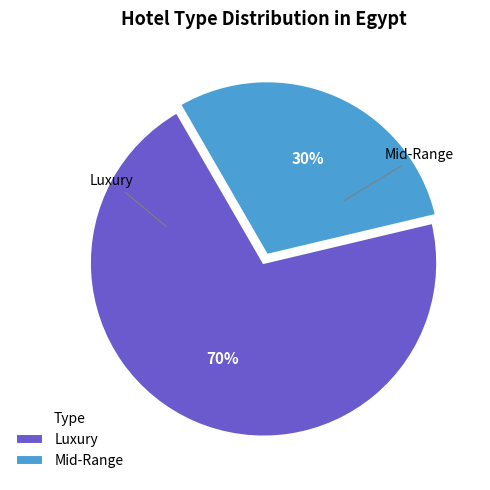

How many slices are in this pie chart?

2